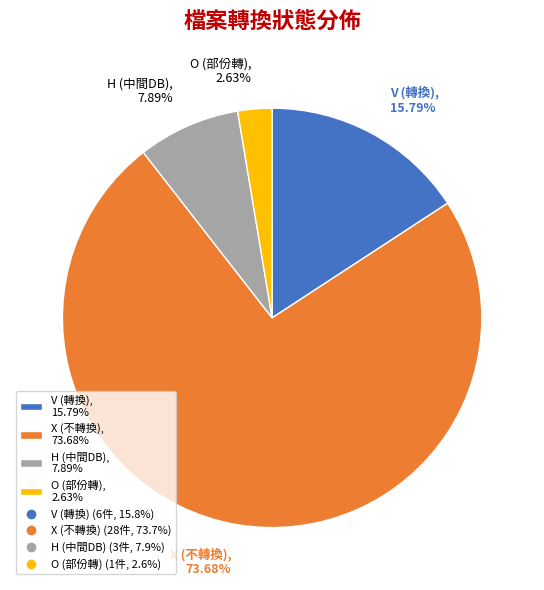

What percentage is NOT represented by H (中間DB)?

92.1%